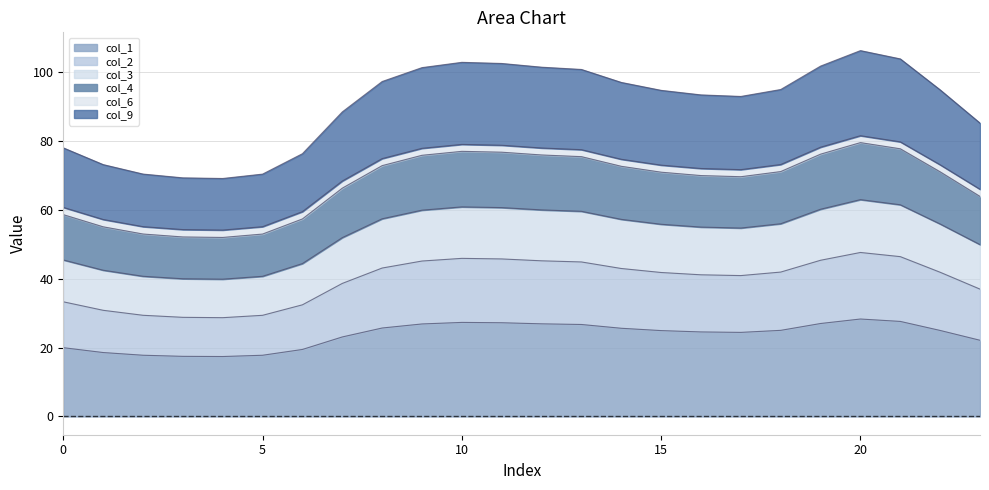

Where is col_2 nearest to the value 38?

7